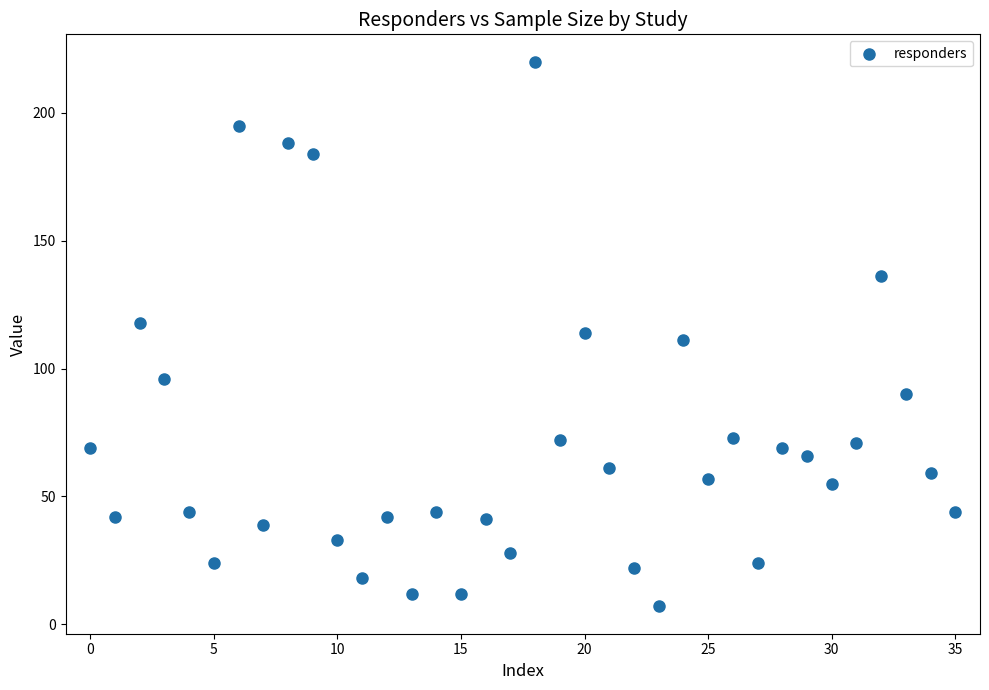

What is the range of Y values (max minus min)?

213